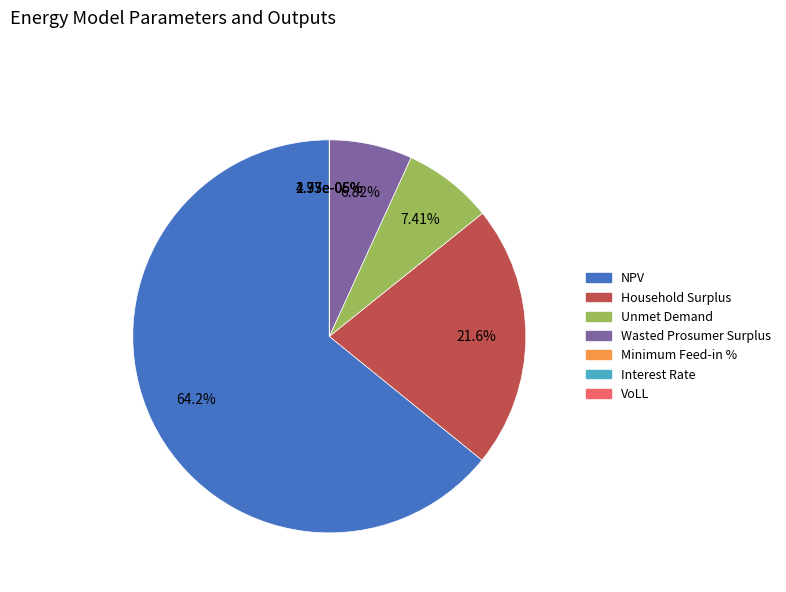

Which slice is the largest?

NPV